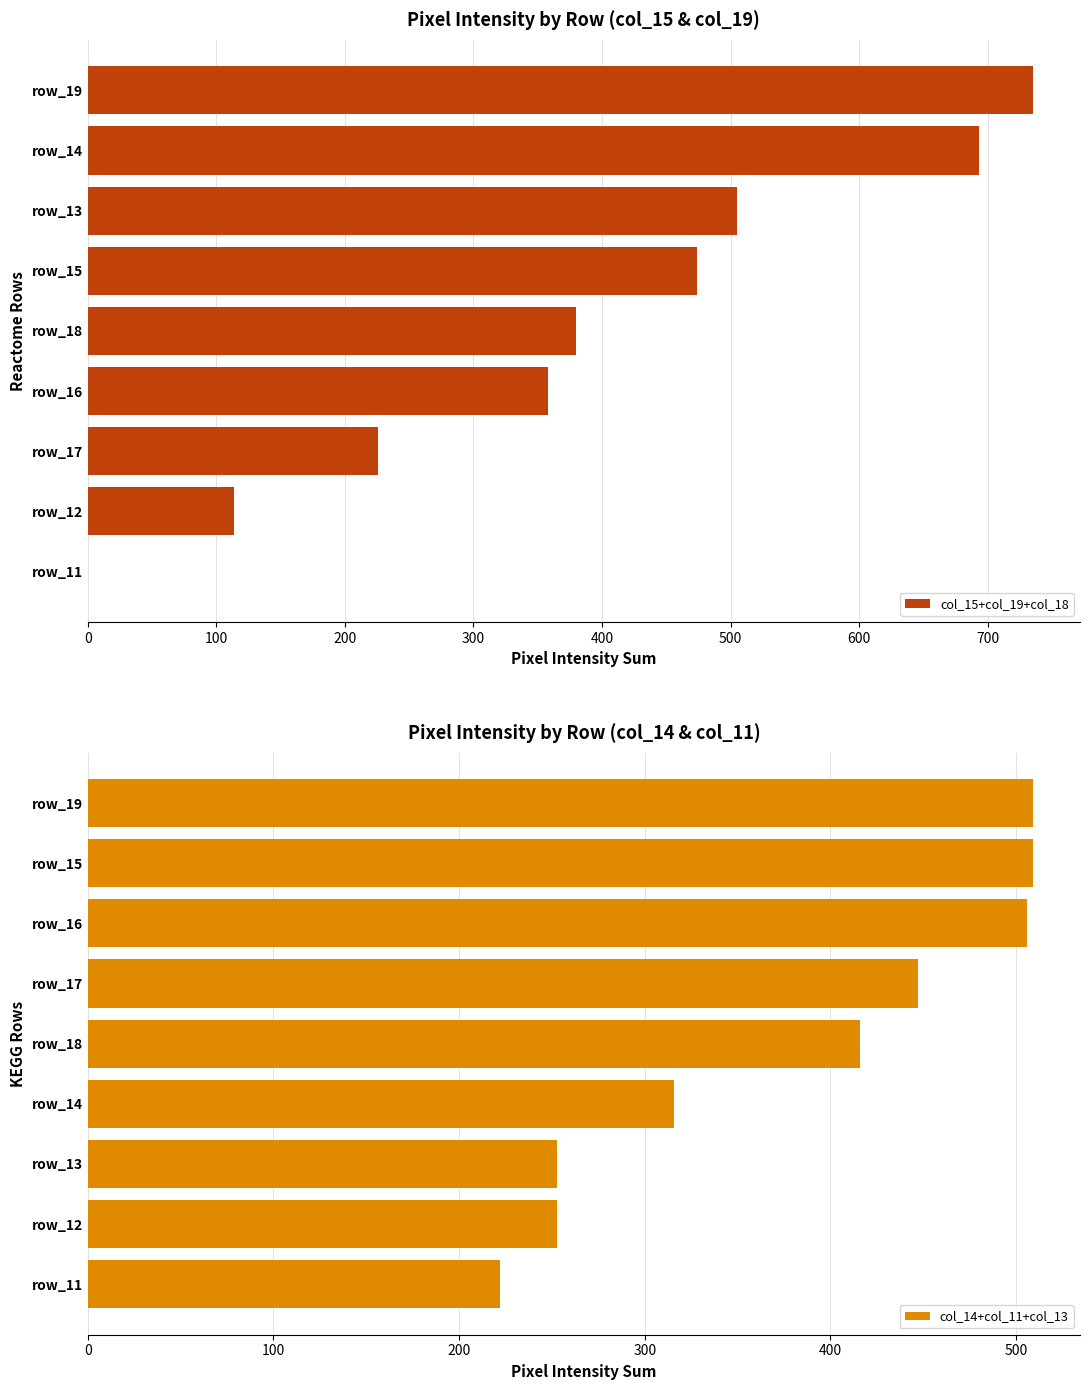

Is it true that col_15+col_19+col_18 equals 189 at row_16?

False